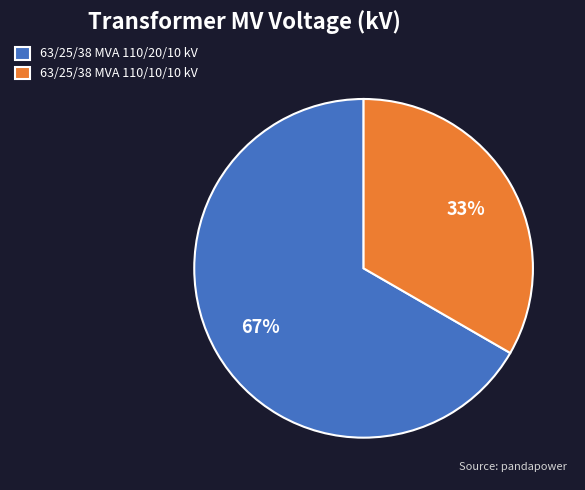

To the nearest percent, what is the combined percentage of 63/25/38 MVA 110/20/10 kV and 63/25/38 MVA 110/10/10 kV?

100%